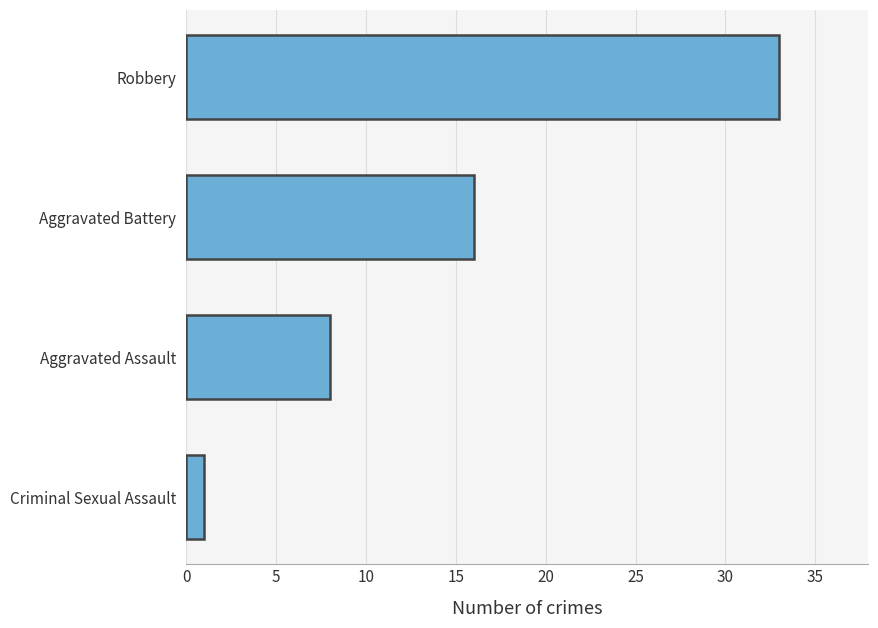

Read the value at Robbery, to the nearest 5.

35